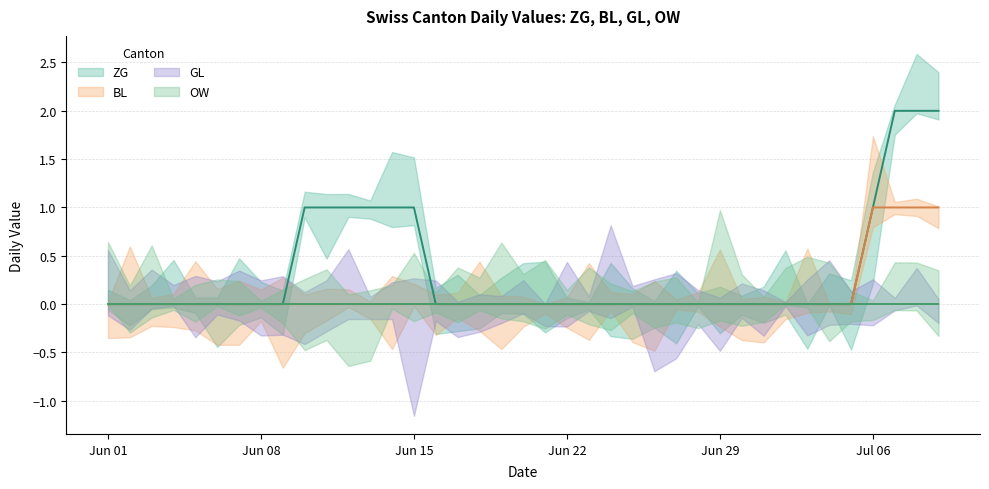

How many lines are shown in the chart?

4